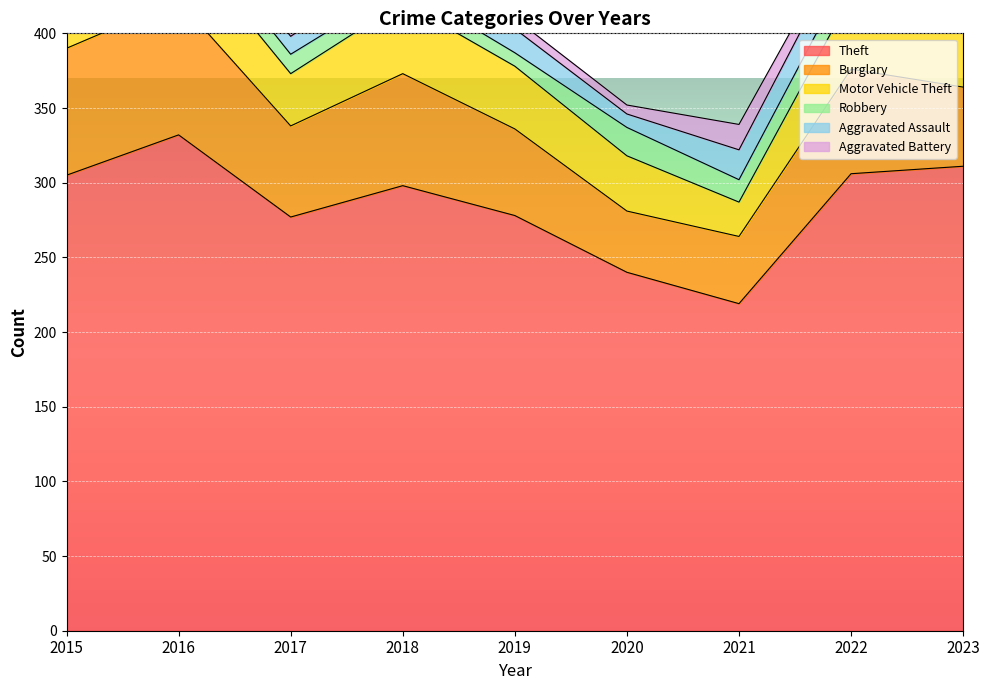

How many lines are shown in the chart?

6